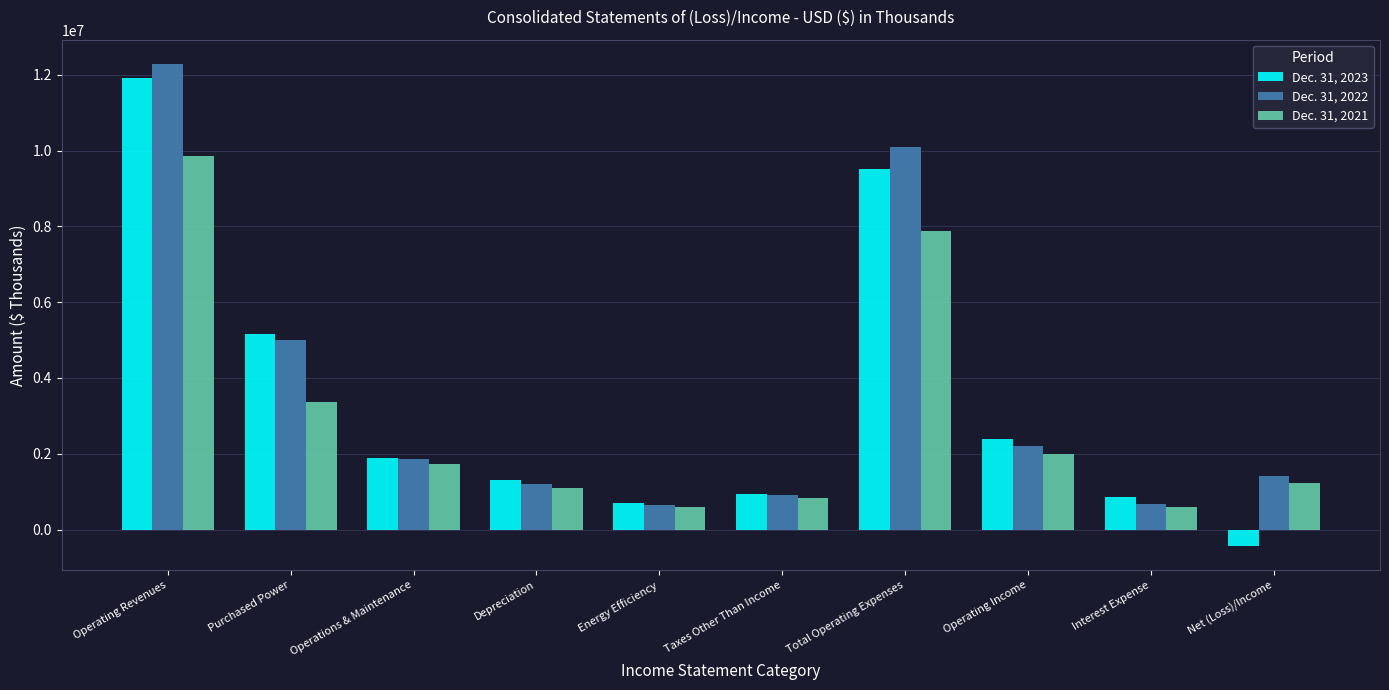

What is the value of the Dec. 31, 2022 bar at the 6th from the left?

910591